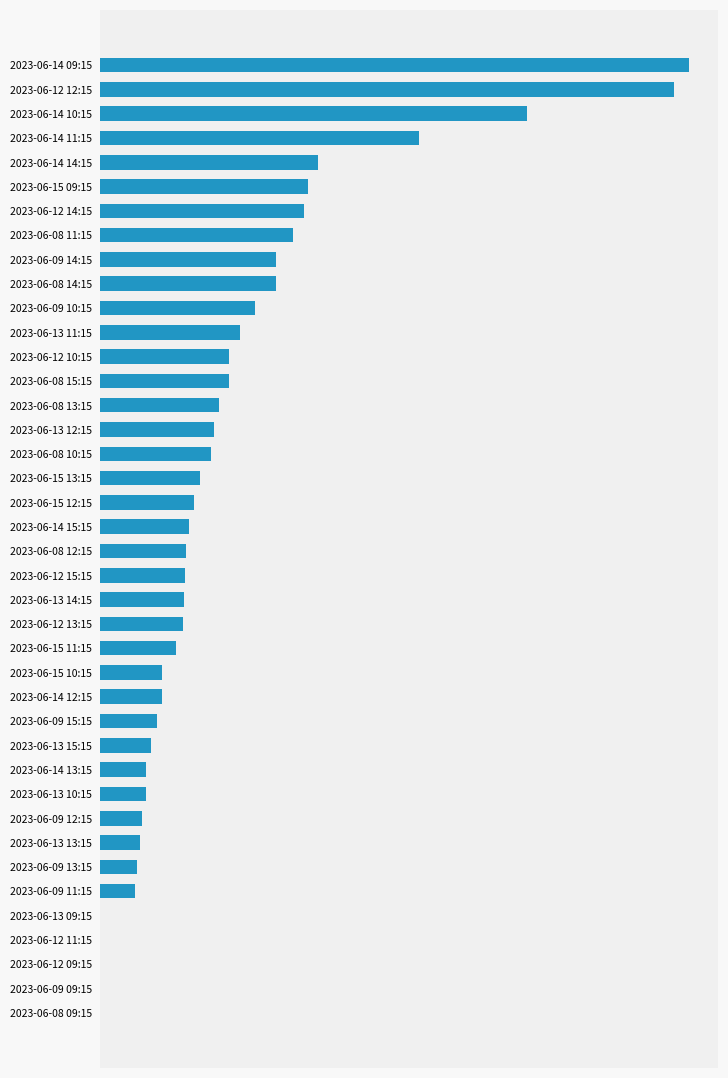

Are the bars horizontal?

Yes